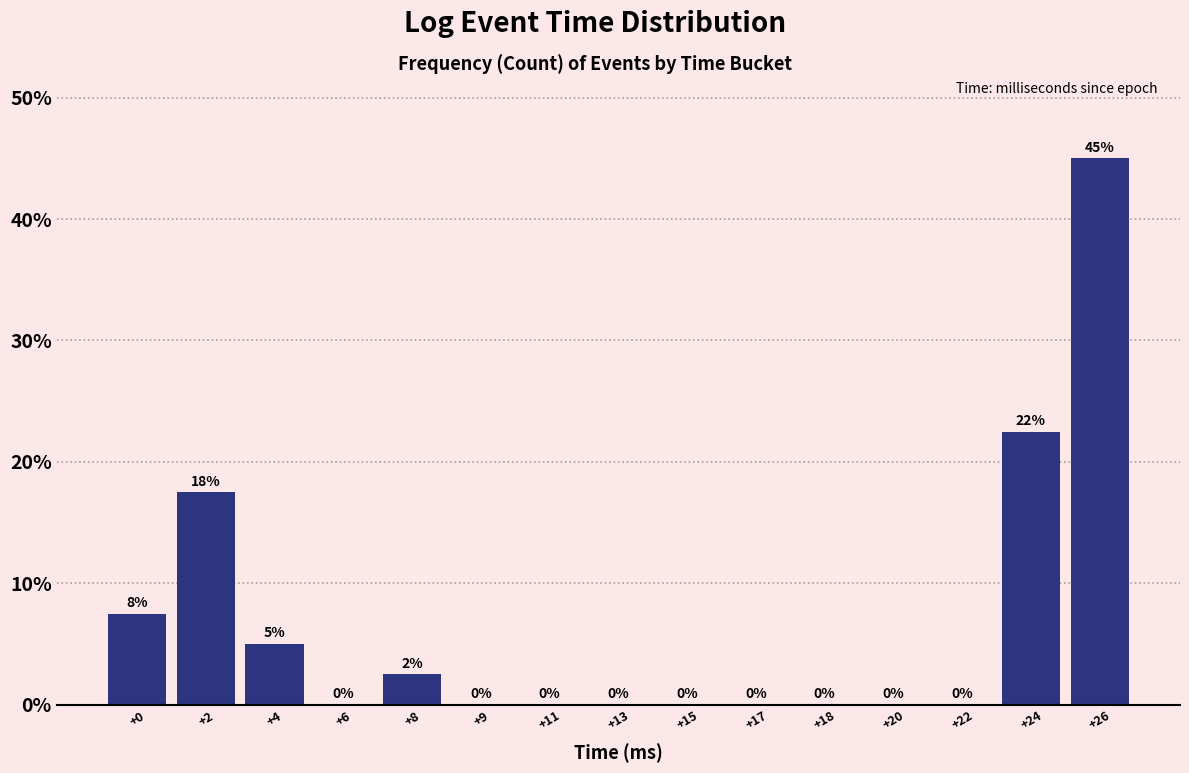

What is the sum of all values?

100.0